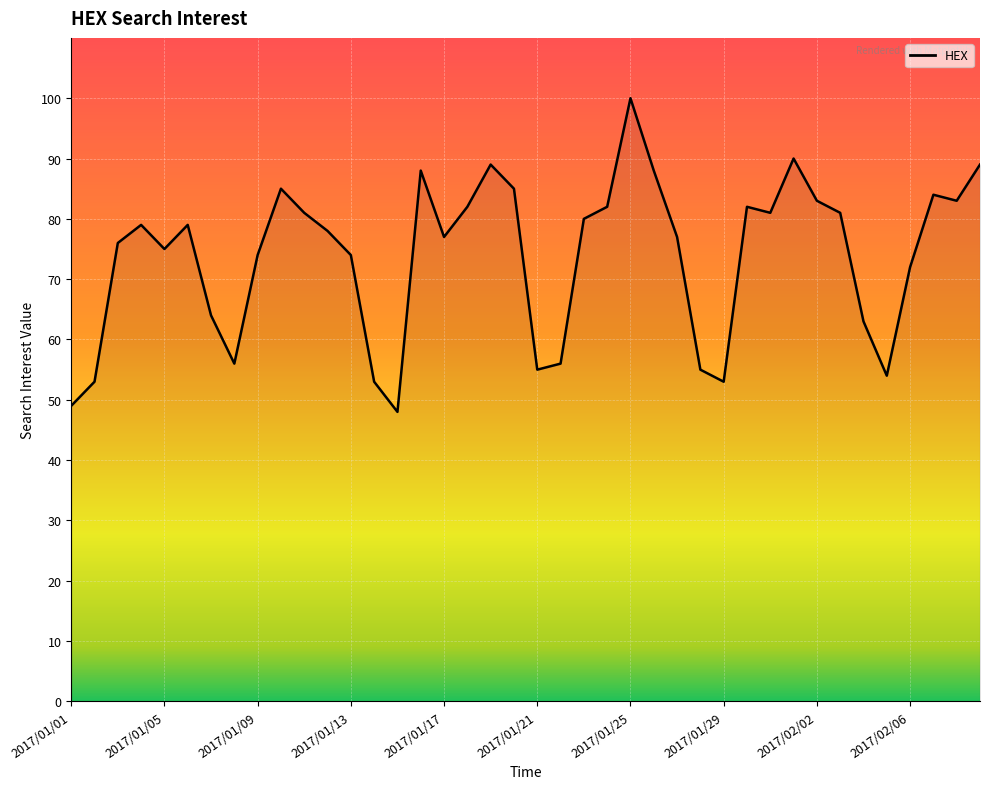

What is the minimum value shown in the chart?

48